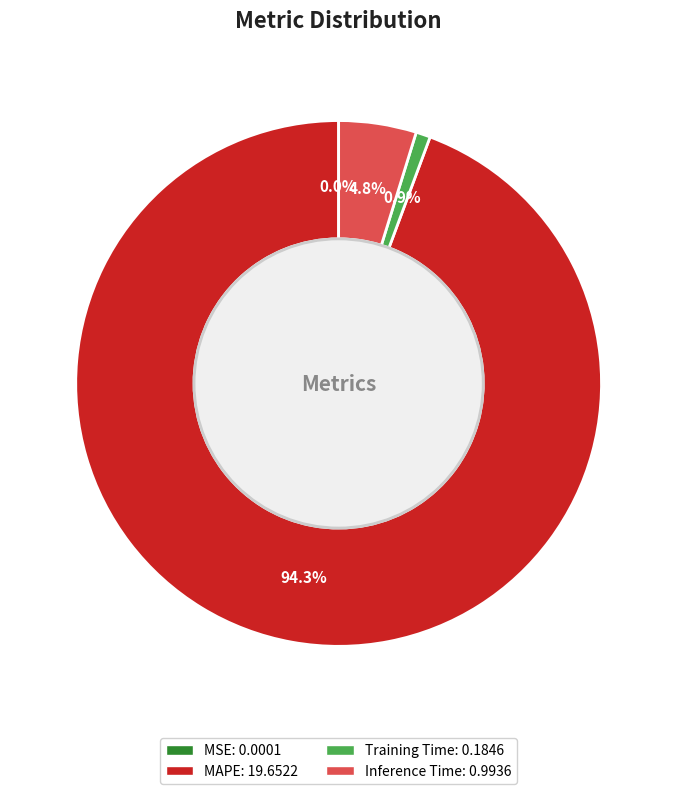

Between MAPE and Inference Time, which is larger?

MAPE